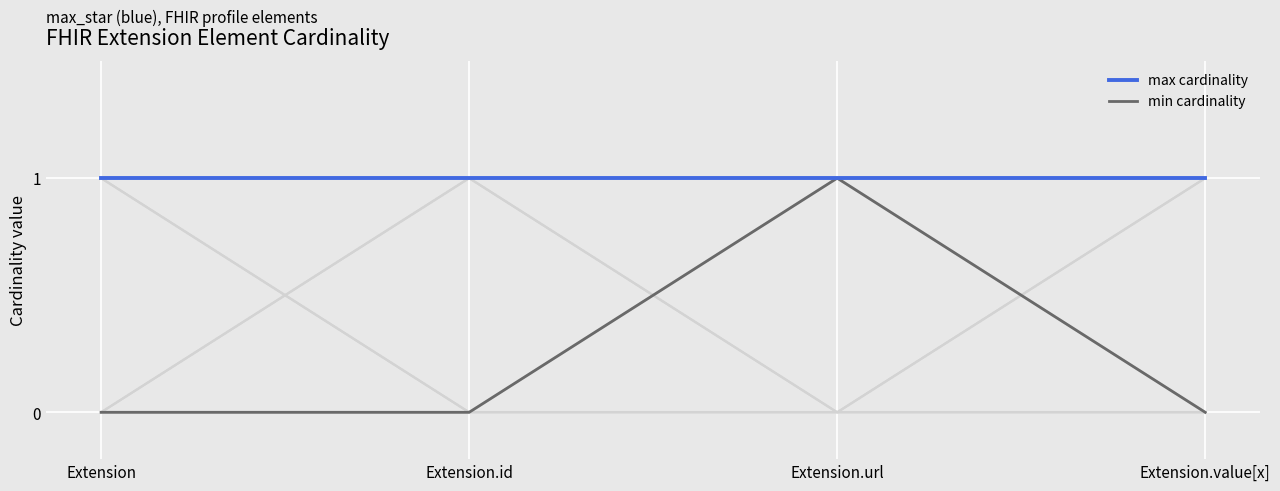

What is the greatest value displayed?

1